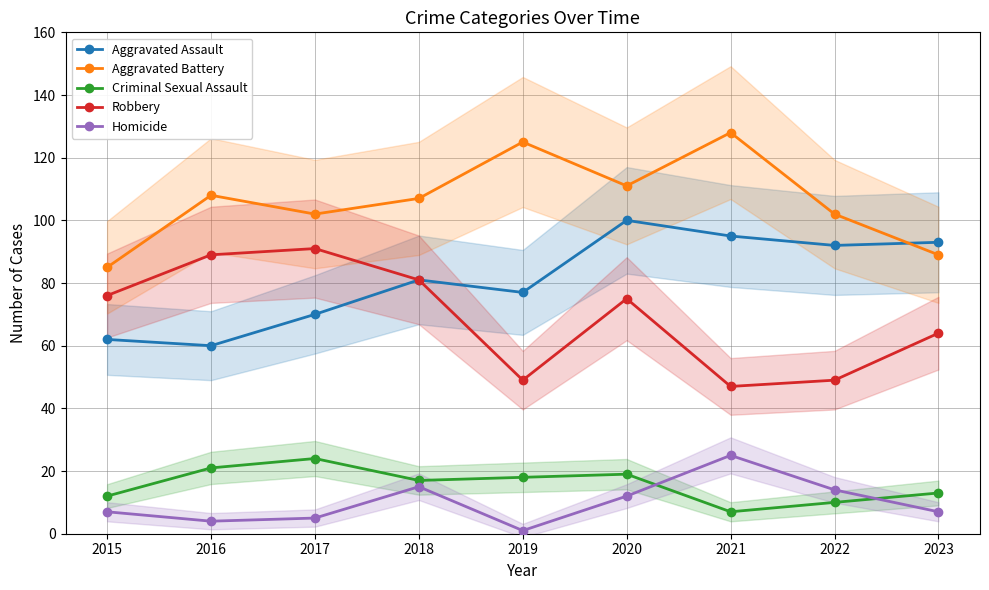

What is the value of the Aggravated Battery point at the 7th from the left?

128